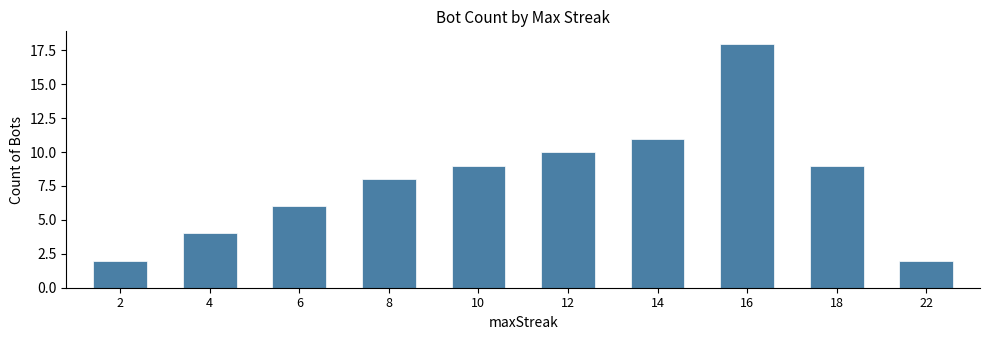

What is the difference between the second highest and second lowest values?

9